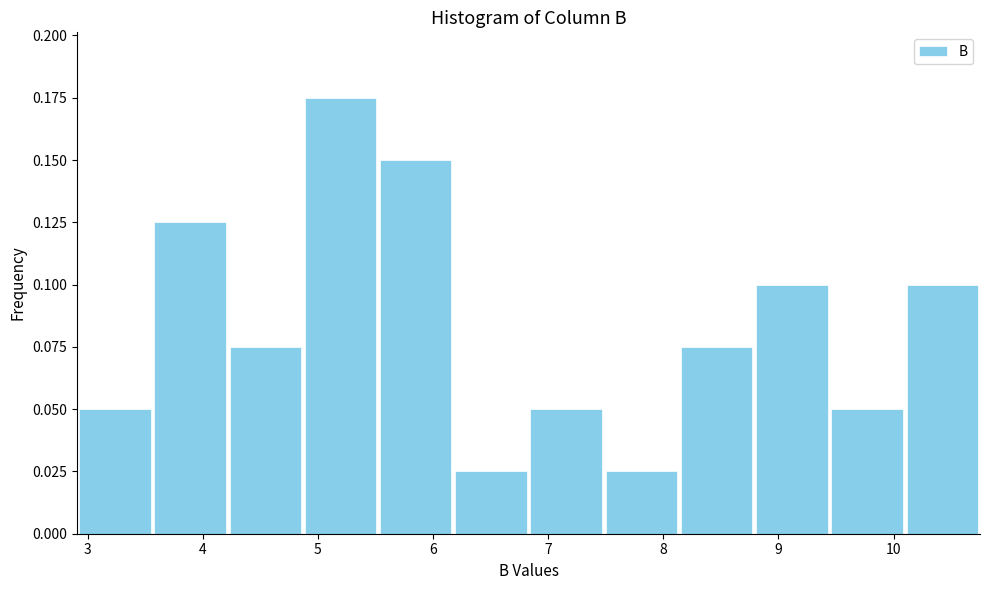

How tall is the bar that spans 2.9 to 3.6 on the x-axis? Neither the bar edges nor the heights are printed on the chart, so give them approximately, as read against the axes.

0.050